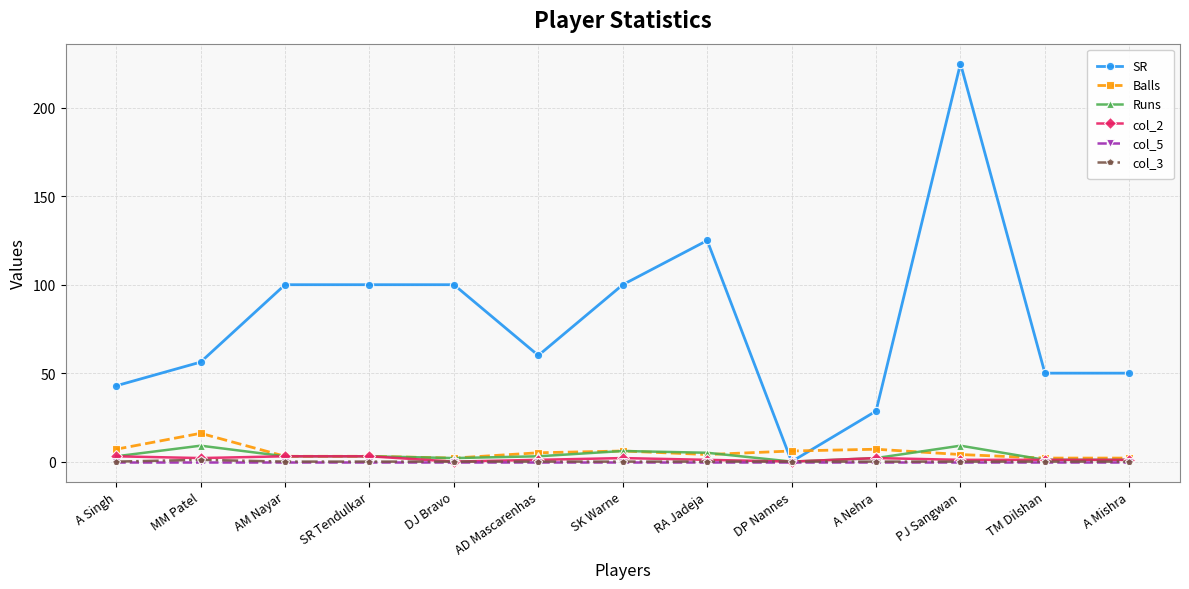

The col_5 series shows 0.0 at DJ Bravo. True or false?

True